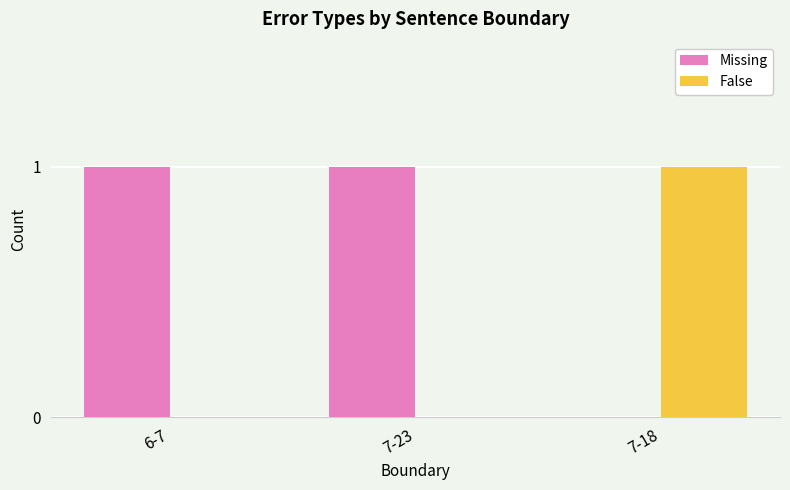

Reading left to right, what are all the values shown in this chart?

Missing: 6-7=1	7-23=1	7-18=0
False: 6-7=0	7-23=0	7-18=1